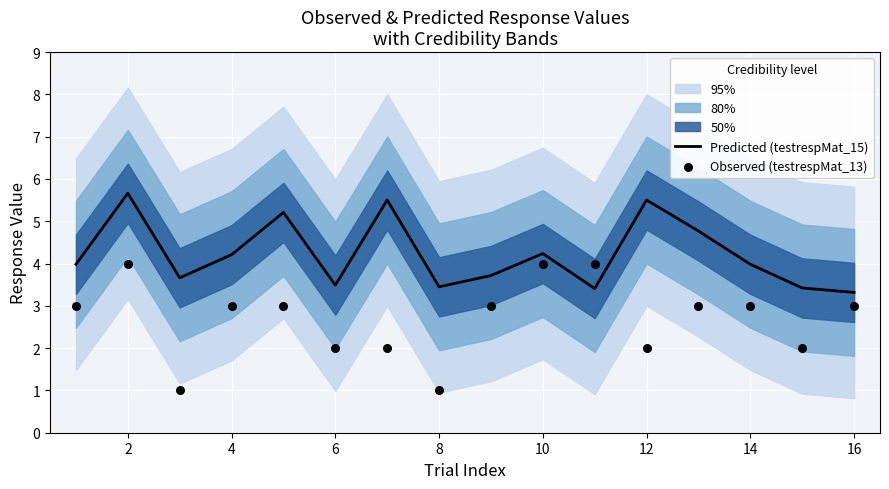

Which series reaches the minimum Y coordinate?

Observed (testrespMat_13)